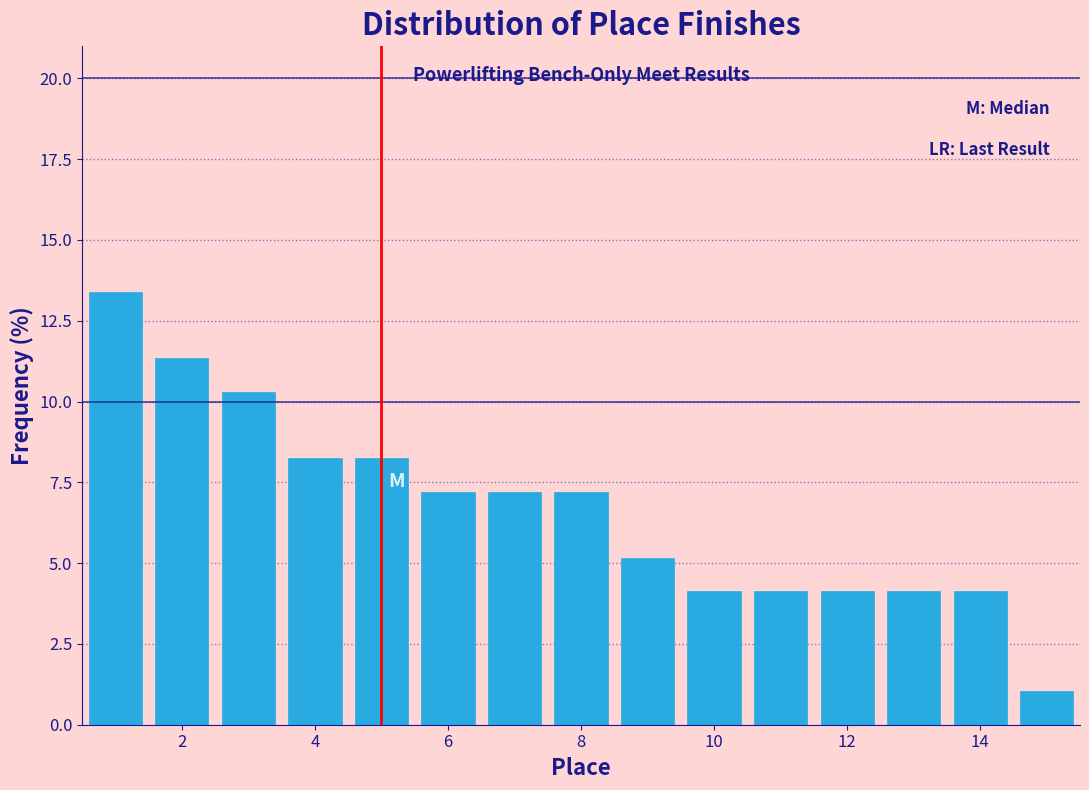

What is the height of the bar covering 11.5 to 12.5 on the x-axis? Neither the bar edges nor the heights are printed on the chart, so give them approximately, as read against the axes.

4.0